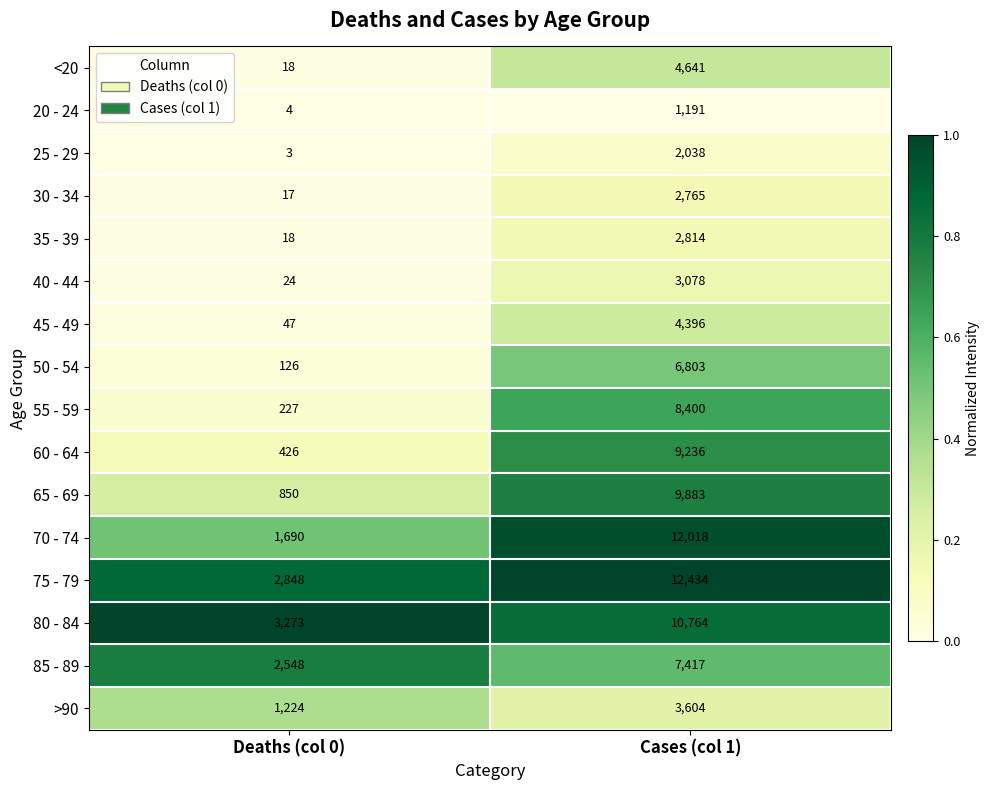

What is the sum of the 70 - 74 values at Cases (col 1) and Deaths (col 0)?

13708